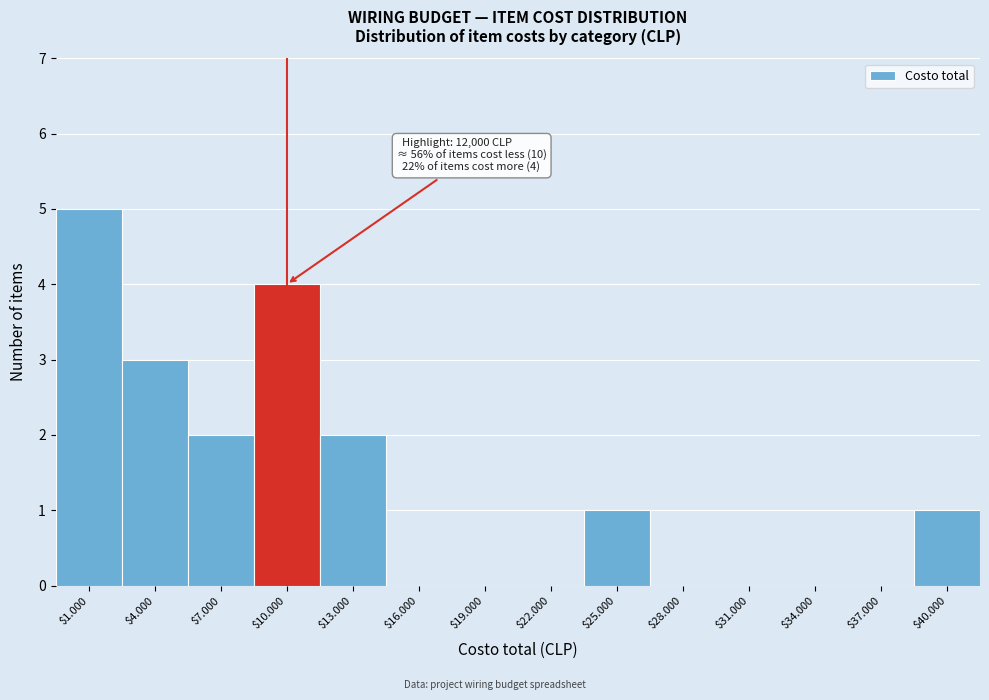

True or false: the data shows -3 at $22.000.

False